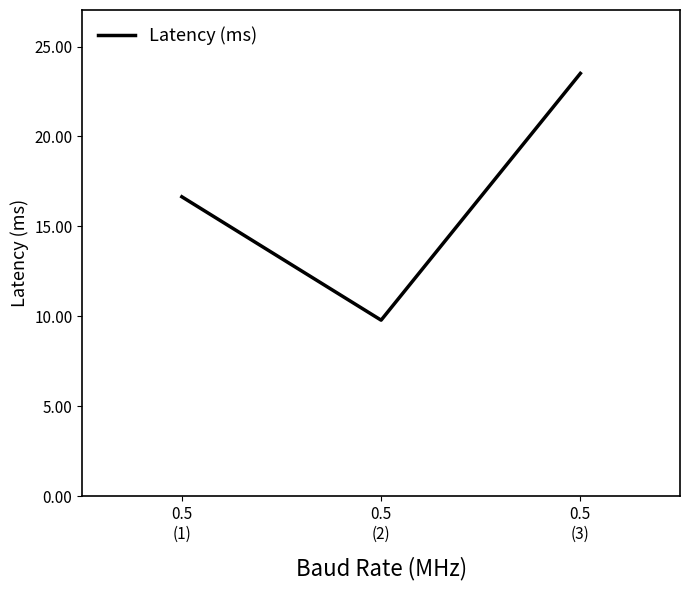

What is the smallest value displayed?

9.8